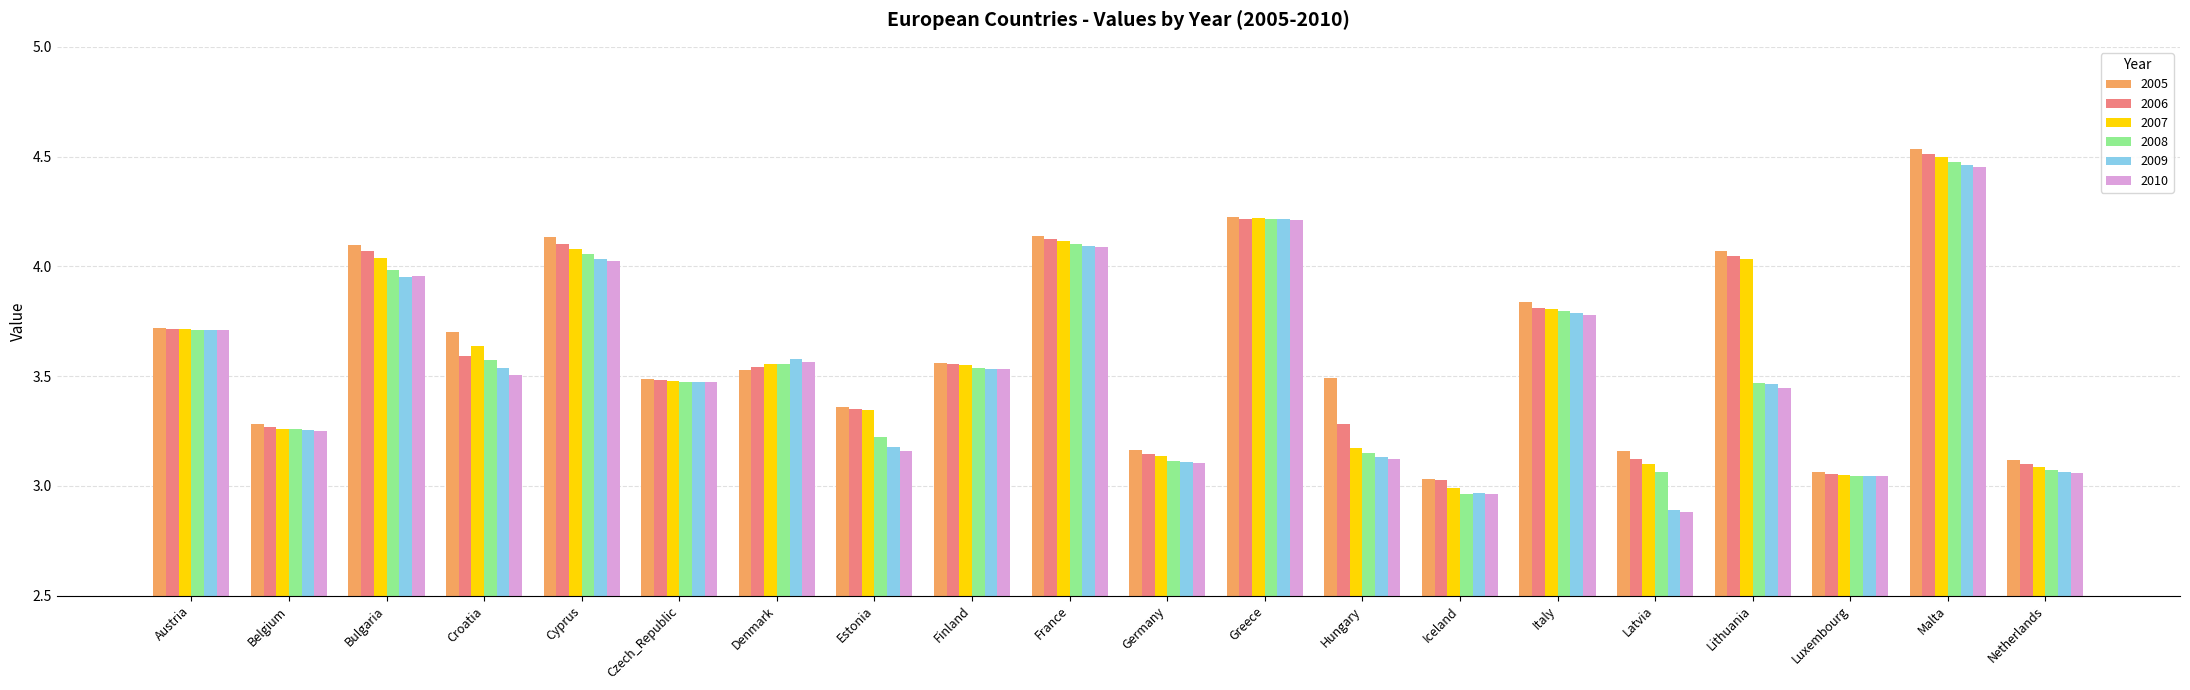

At which category is the sum across all series the highest?

Malta